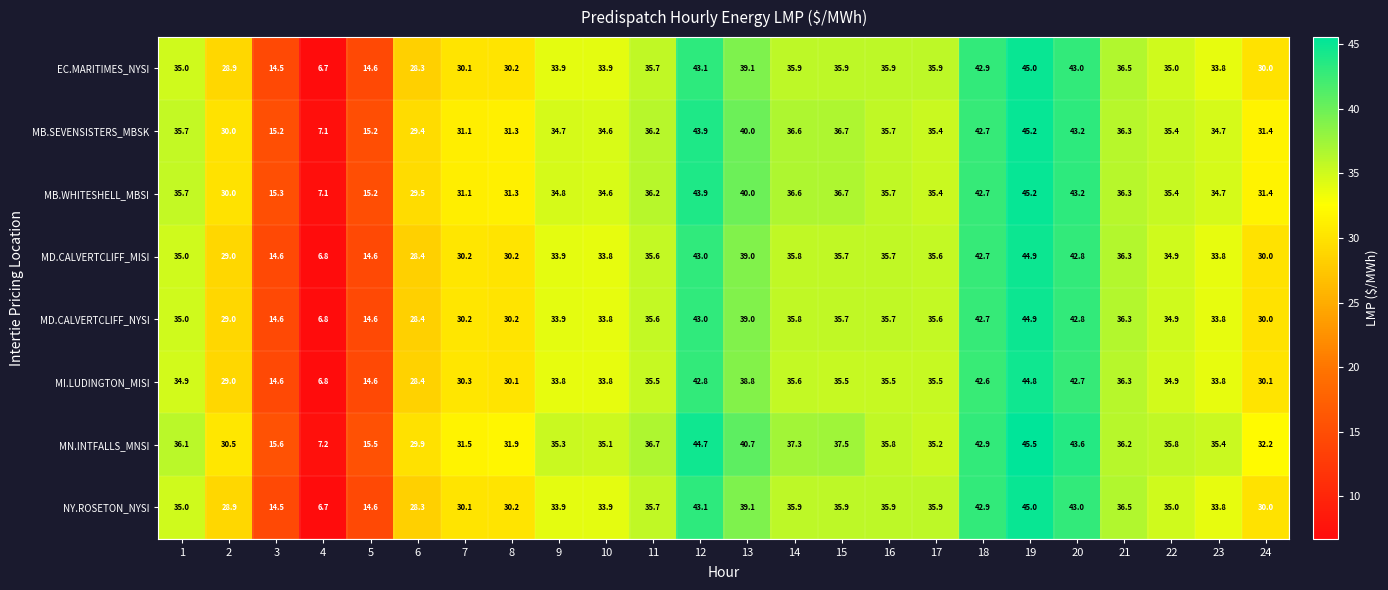

Where is MN.INTFALLS_MNSI nearest to the value 26?

6